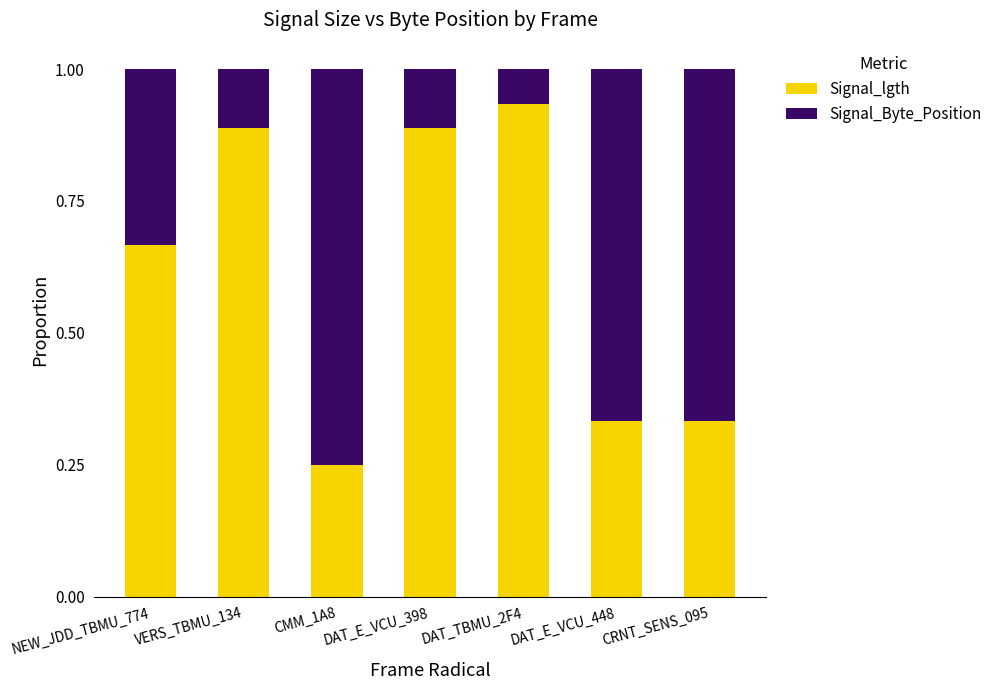

What is the total value across all series at CRNT_SENS_095?

1.0